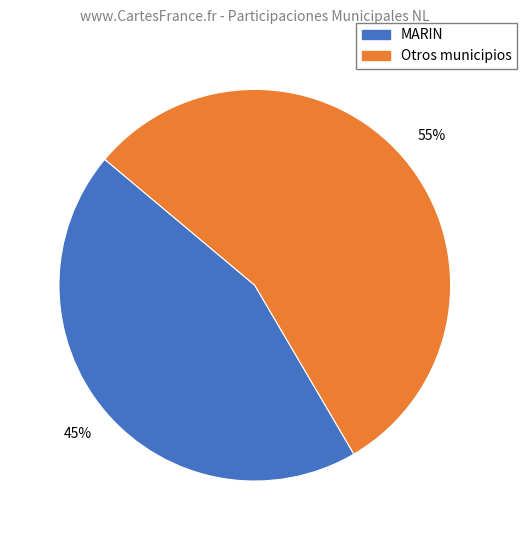

Does any single category account for the majority?

Yes